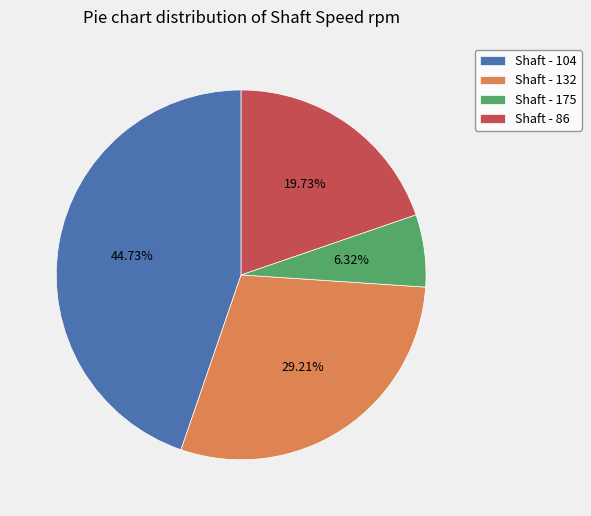

To the nearest percent, what is the combined percentage of Shaft - 132 and Shaft - 104?

74%